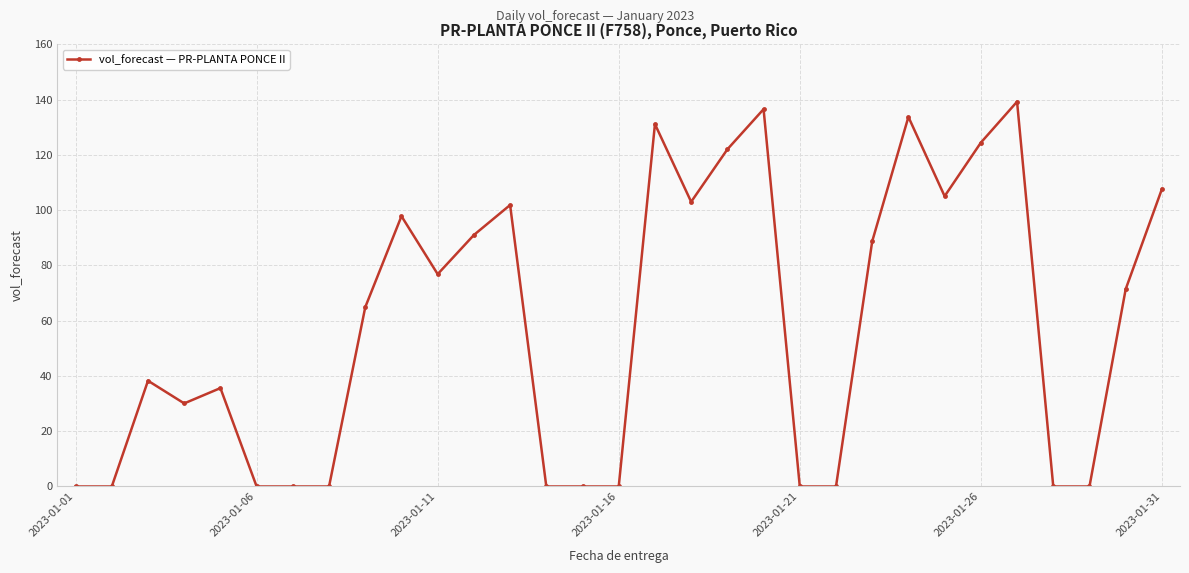

What is the value of the 9th point from the left?

64.9